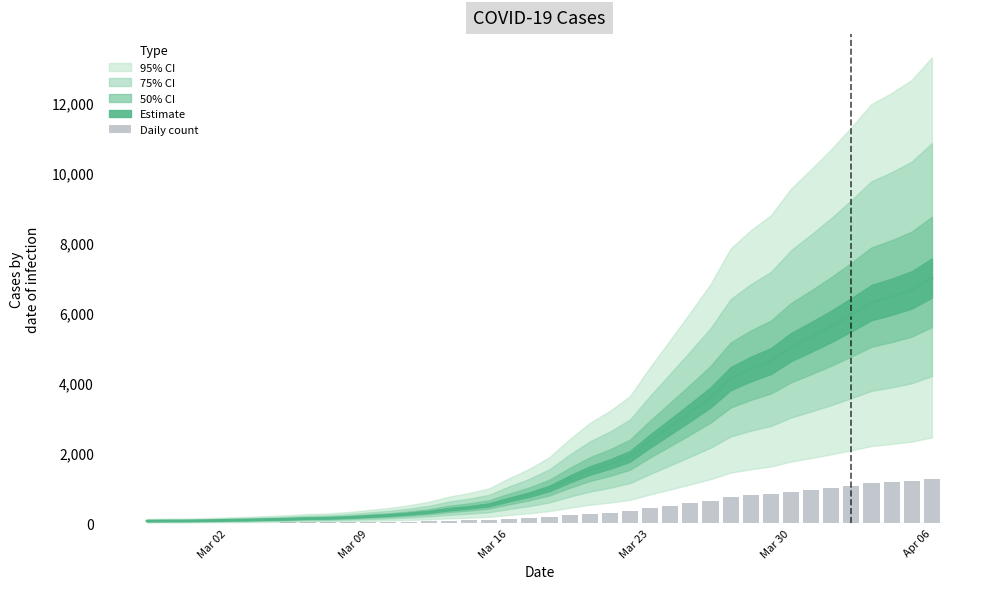

How many data points does each series have?

40